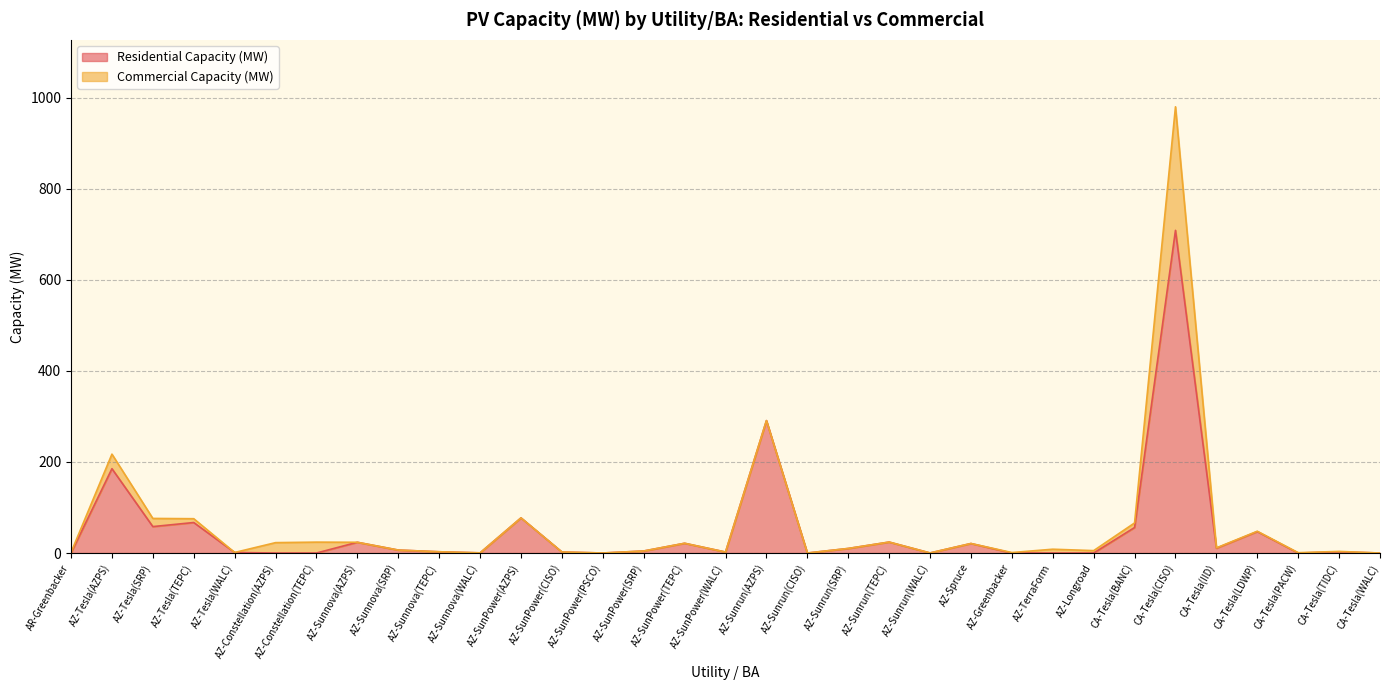

List the labels in order of value, largest first.

CA-Tesla(CISO), AZ-Sunrun(AZPS), AZ-Tesla(AZPS), AZ-SunPower(AZPS), AZ-Tesla(TEPC), AZ-Tesla(SRP), CA-Tesla(BANC), CA-Tesla(LDWP), AZ-Sunrun(TEPC), AZ-Sunnova(AZPS), AZ-SunPower(TEPC), AZ-Spruce, CA-Tesla(IID), AZ-Sunrun(SRP), AZ-Sunnova(SRP), AZ-SunPower(SRP), AZ-Sunnova(TEPC), CA-Tesla(TIDC), AZ-SunPower(CISO), AZ-SunPower(WALC), AZ-Tesla(WALC), AZ-Sunnova(WALC), AZ-Sunrun(WALC), AZ-SunPower(PSCO), CA-Tesla(WALC), CA-Tesla(PACW), AZ-Sunrun(CISO), AR-Greenbacker, AZ-Constellation(AZPS), AZ-Constellation(TEPC), AZ-Greenbacker, AZ-TerraForm, AZ-Longroad